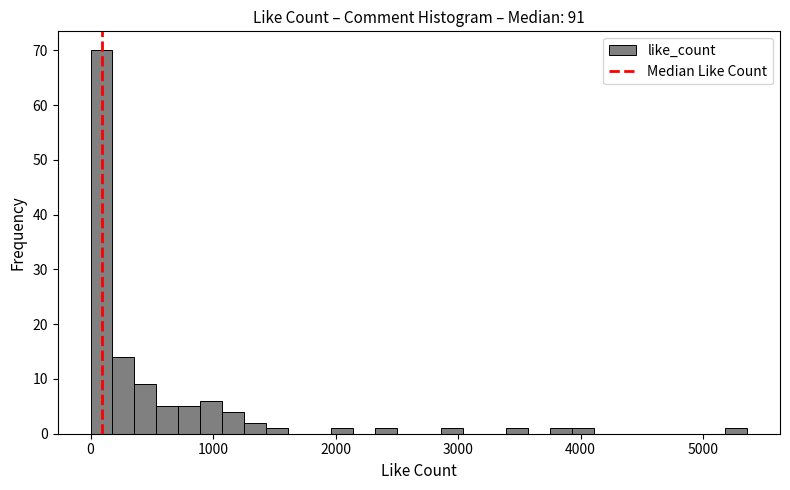

Around what value on the x-axis is the tallest bar? Give the approximate position of its centre, as read against the axis.

100